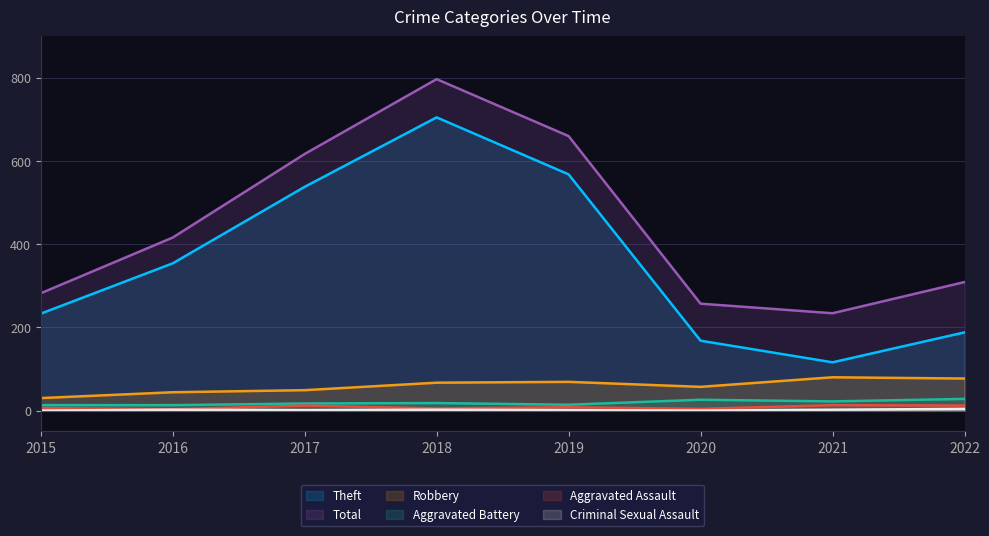

Which series changed the most between 2018 and 2019?

Theft